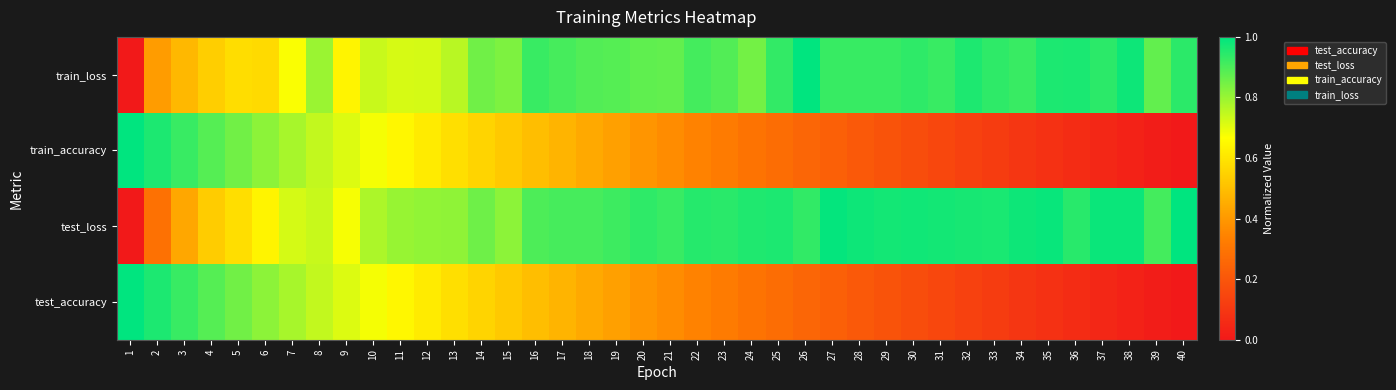

How many data points does each series have?

40